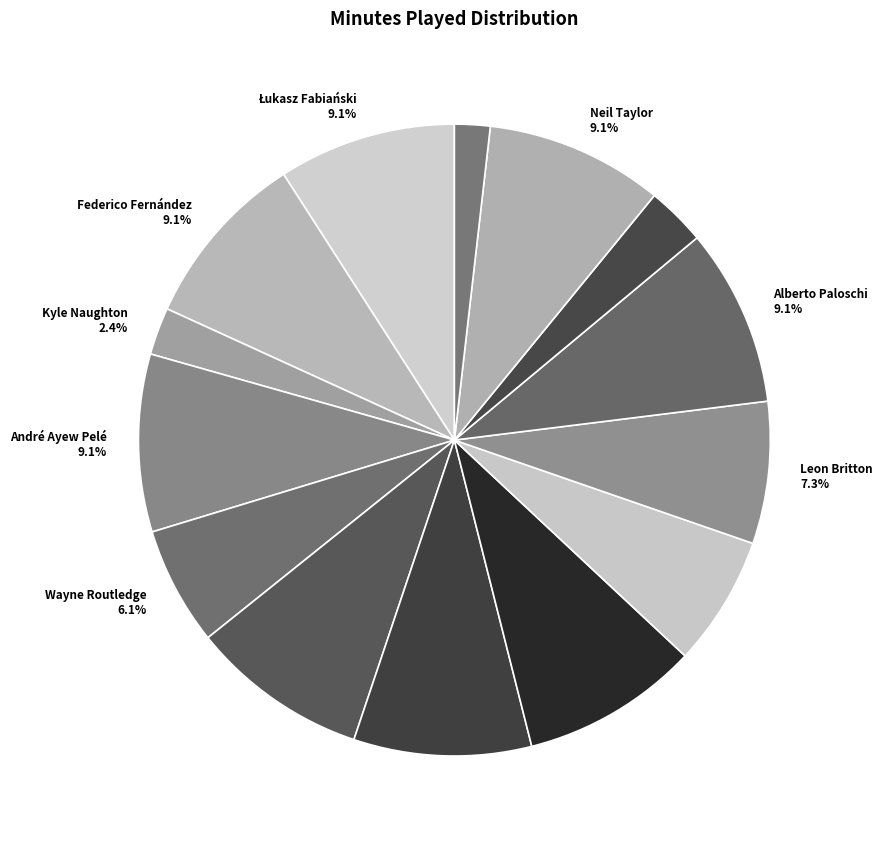

Approximately how many times larger is the value at Kyle Naughton 2.4% compared to Jack Cork 9.1%?

0.3